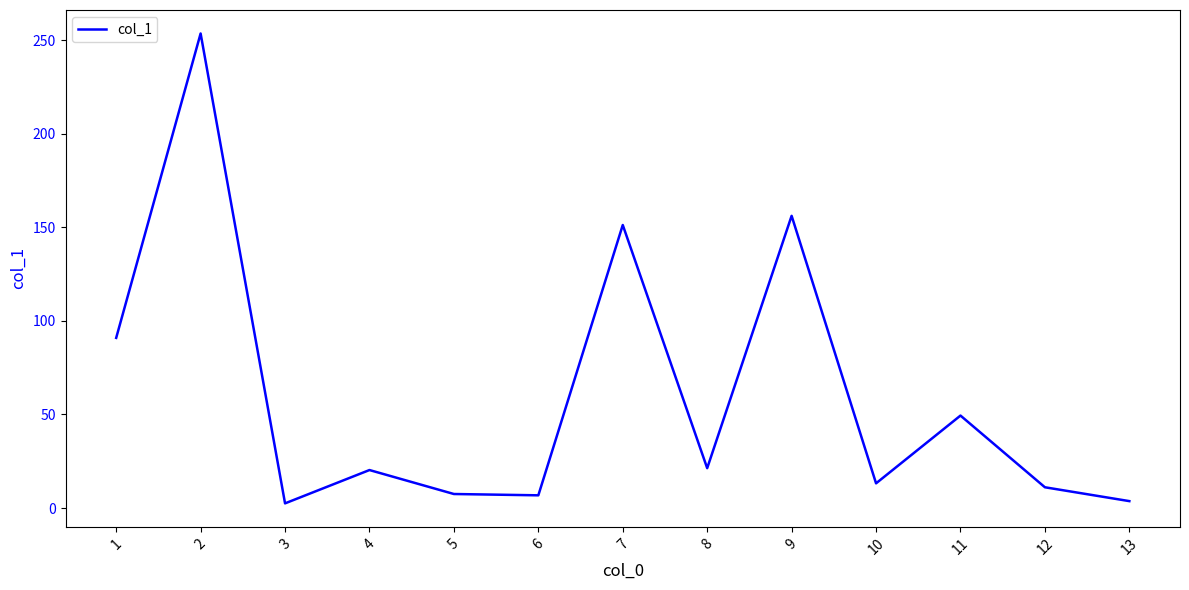

How many lines are shown in the chart?

1